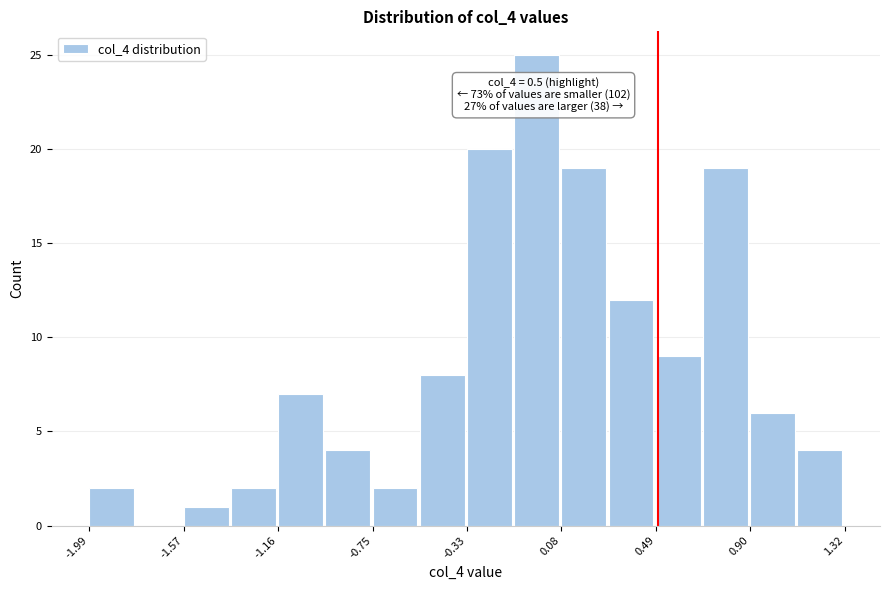

Which range on the x-axis has the tallest bar?

-0.15 to 0.10